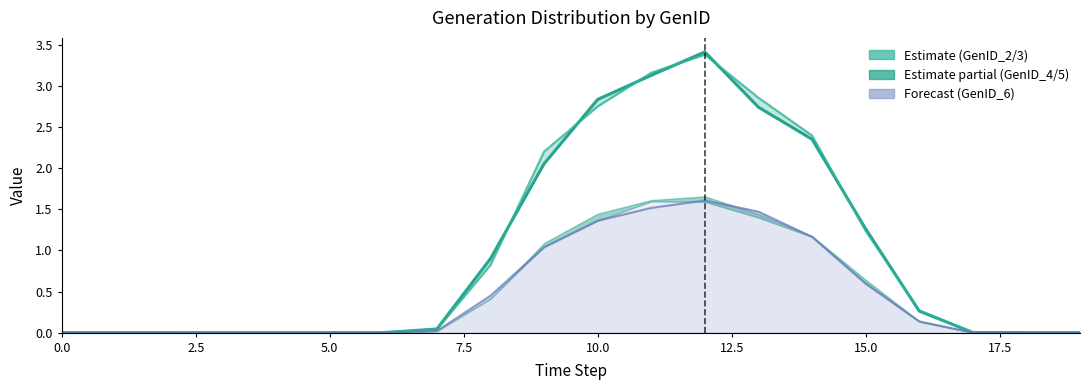

Reading left to right, transcribe all the data shown in this chart.

GenID_2: 0.0	0.0	0.0	0.0	0.0	0.0	0.0	0.0	0.9	2.1	2.8	3.1	3.4	2.7	2.4	1.3	0.3	0.0	0.0	0.0
GenID_3: 0.0	0.0	0.0	0.0	0.0	0.0	0.0	0.0	0.8	2.2	2.8	3.2	3.4	2.9	2.4	1.2	0.3	0.0	0.0	0.0
GenID_4: 0.0	0.0	0.0	0.0	0.0	0.0	0.0	0.0	0.5	1.0	1.4	1.5	1.6	1.5	1.2	0.6	0.1	0.0	0.0	0.0